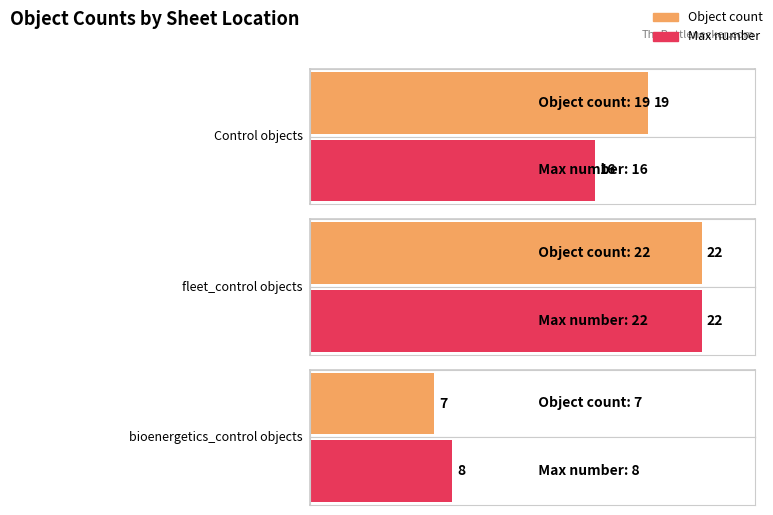

Is it true that fleet_control equals 21 at Other?

False